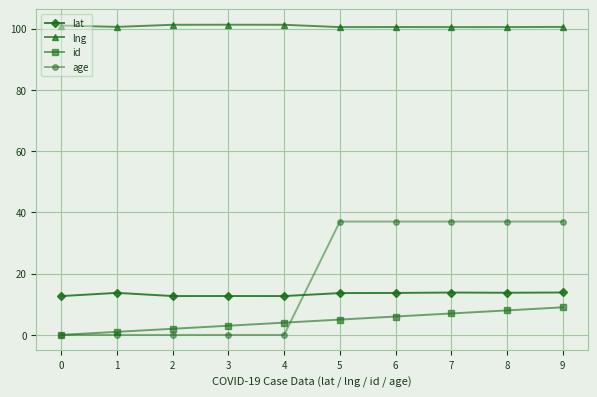

Rank the series by their maximum value, from highest to lowest.

lng, age, lat, id